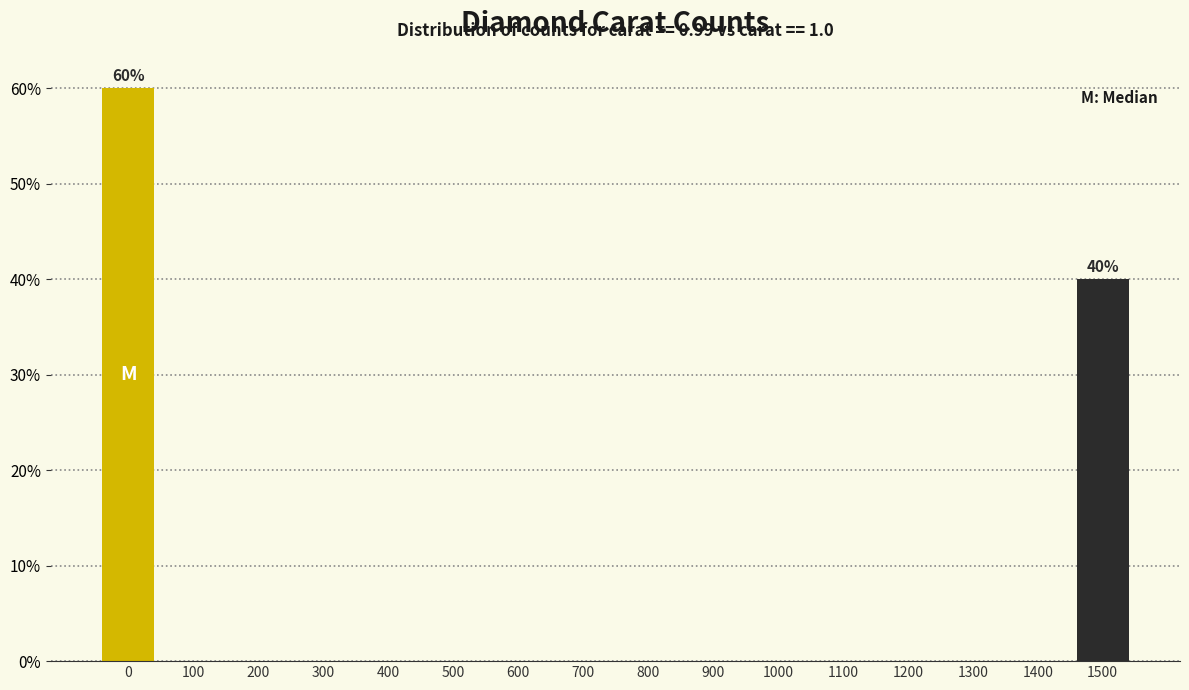

Reading left to right, extract all data points from this chart.

0=60	100=0	200=0	300=0	400=0	500=0	600=0	700=0	800=0	900=0	1000=0	1100=0	1200=0	1300=0	1400=0	1500=40